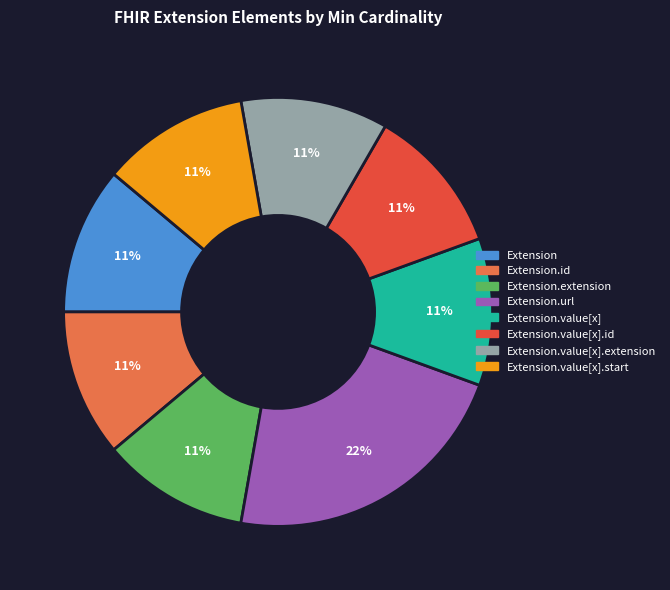

Count the number of slices in the pie.

8